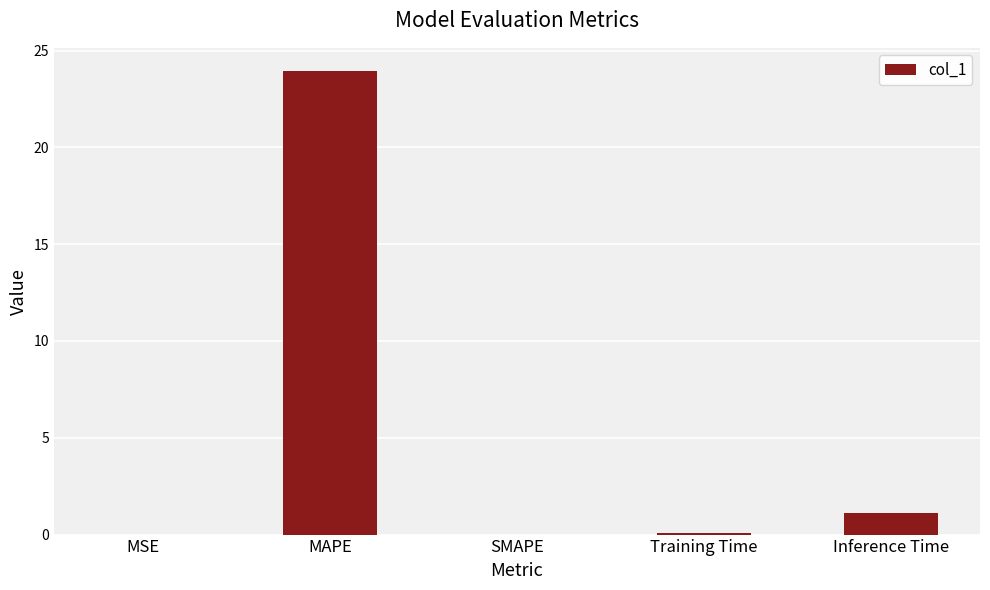

The value at Inference Time is 1.1. True or false?

True